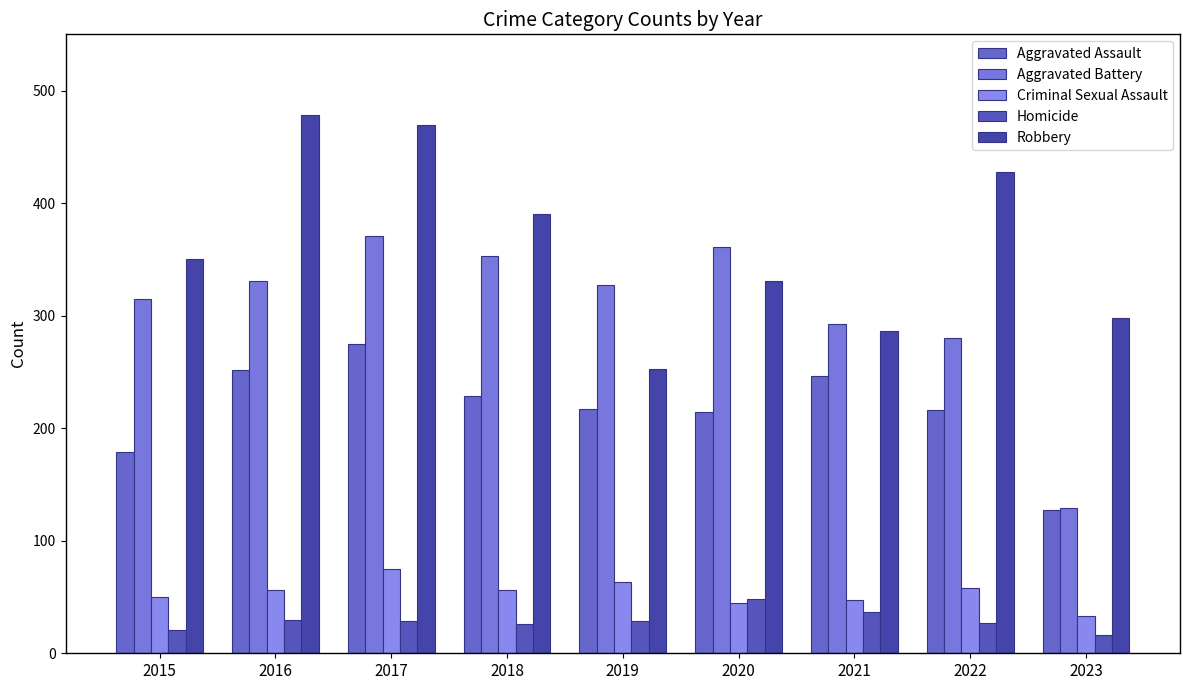

Reading right to left, list all the values displayed in this chart.

Aggravated Assault: 127	216	246	214	217	229	275	252	179
Aggravated Battery: 129	280	293	361	327	353	371	331	315
Criminal Sexual Assault: 33	58	47	45	63	56	75	56	50
Homicide: 16	27	37	48	29	26	29	30	21
Robbery: 298	428	286	331	253	390	469	478	350